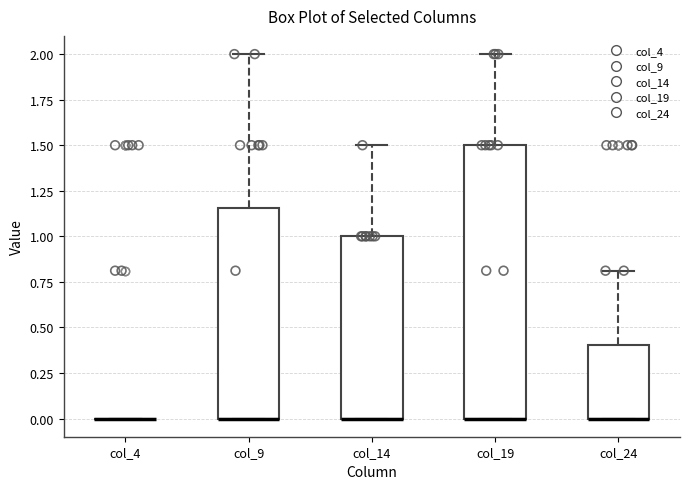

Reading left to right, transcribe this box plot: for each box, give where its median line is, the range the box spans, and where its two whiskers end, as read against the y-axis. The values are not printed on the chart, so give them approximately, as read against the axis.

col_4: box collapsed to a line at 0.00, whiskers 0.00 to 0.00
col_9: median 0.00 (drawn on the box's lower edge), box 0.00 to 1.15, whiskers 0.00 to 2.00
col_14: median 0.00 (drawn on the box's lower edge), box 0.00 to 1.00, whiskers 0.00 to 1.50
col_19: median 0.00 (drawn on the box's lower edge), box 0.00 to 1.50, whiskers 0.00 to 2.00
col_24: median 0.00 (drawn on the box's lower edge), box 0.00 to 0.40, whiskers 0.00 to 0.80